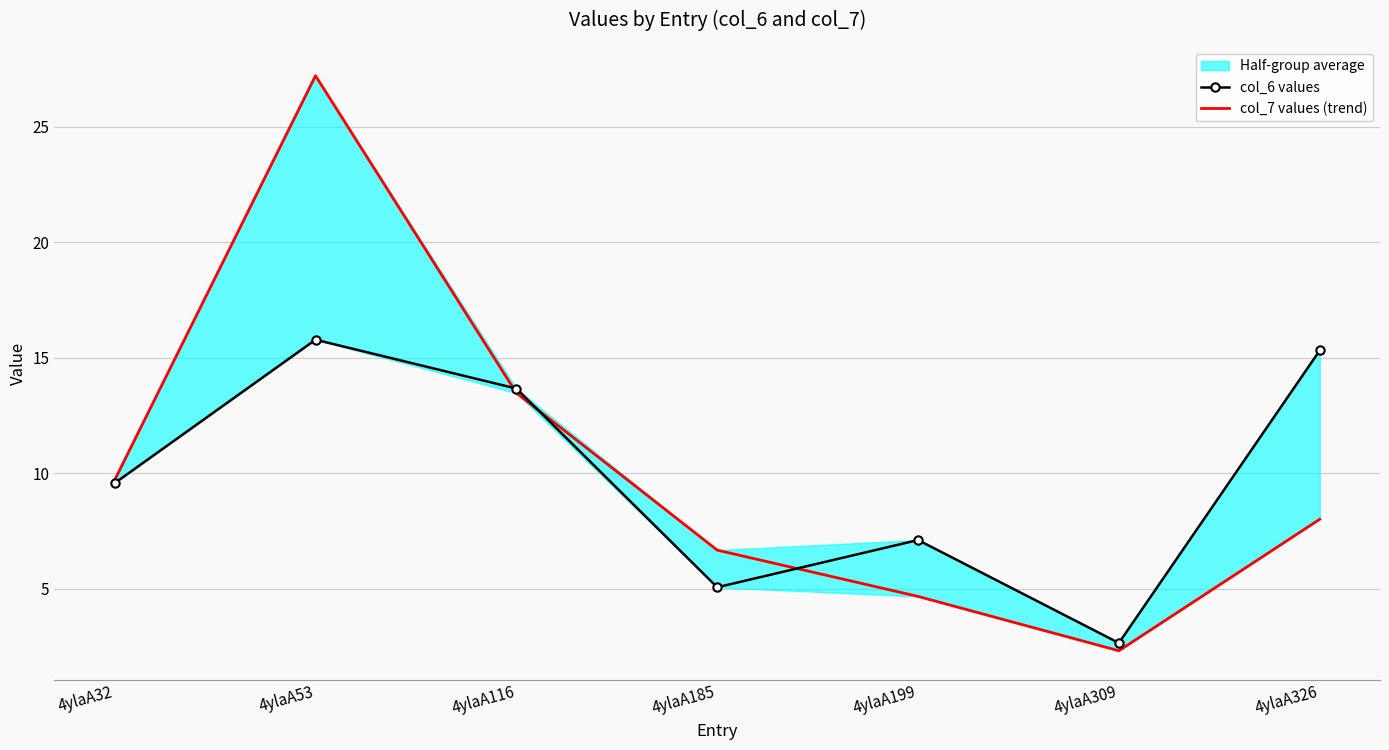

Where does the col_7 values (trend) series first go above 8?

4ylaA32